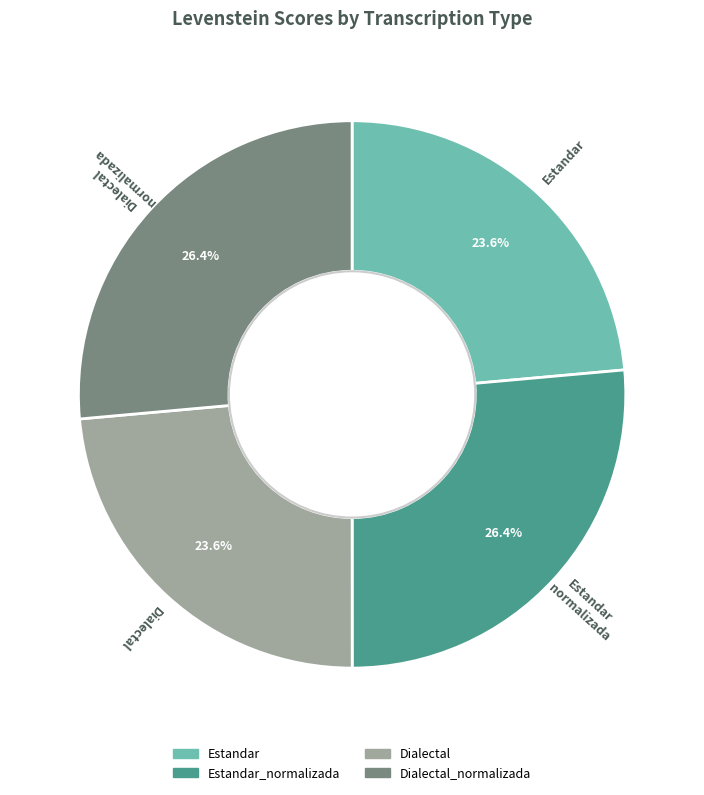

True or false: Estandar_normalizada accounts for 41% of the total.

False